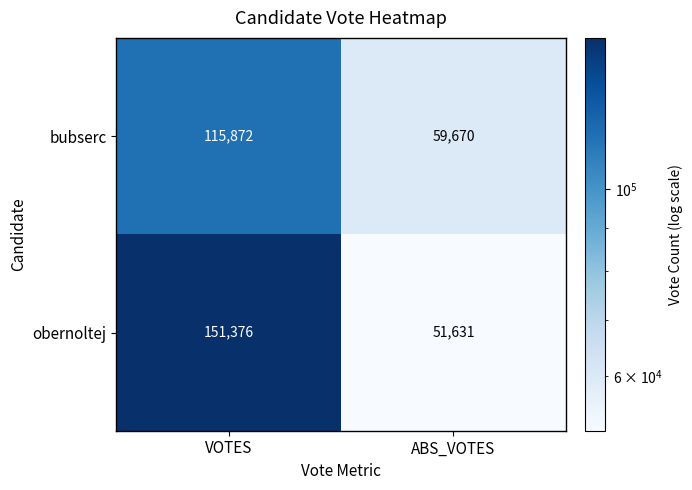

Where is obernoltej nearest to the value 101503?

ABS_VOTES